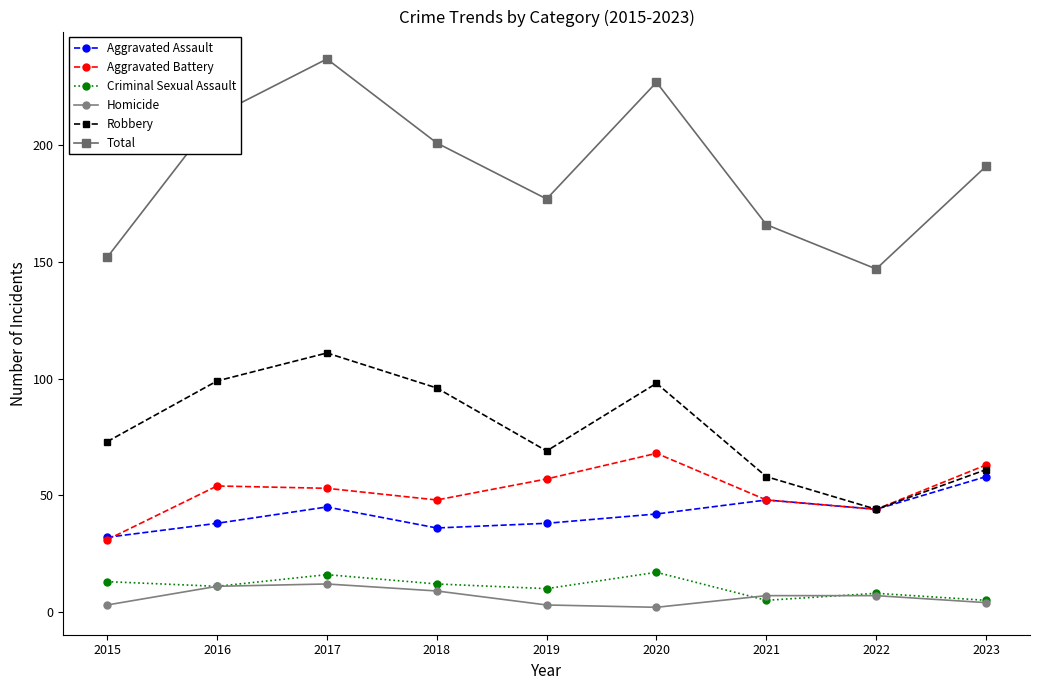

At which label does Criminal Sexual Assault first exceed 11?

2015